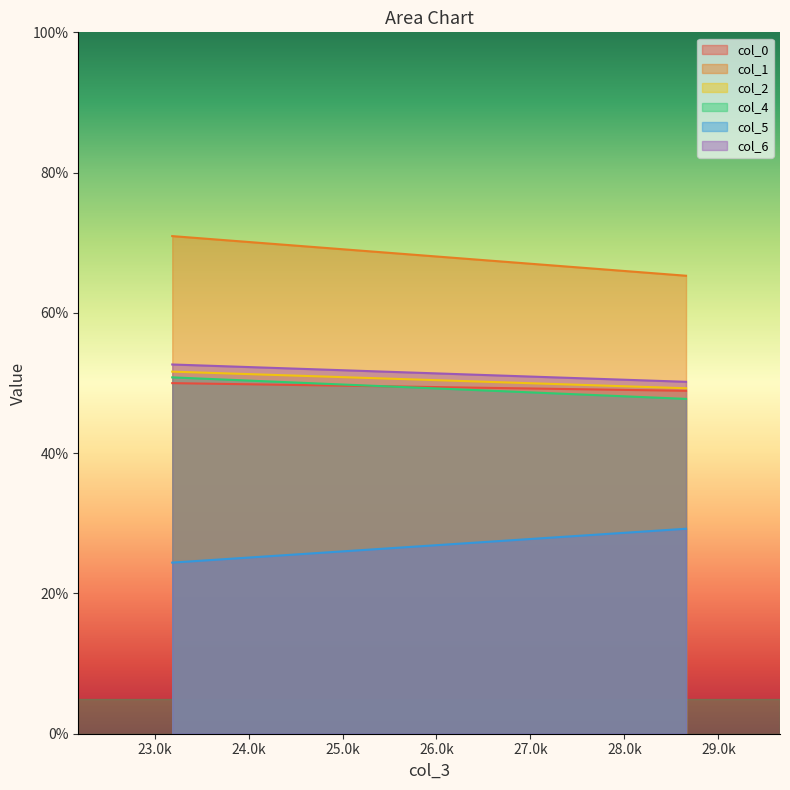

What is the sum of the col_4 values at 28.65625 and 23.1875?

98.5